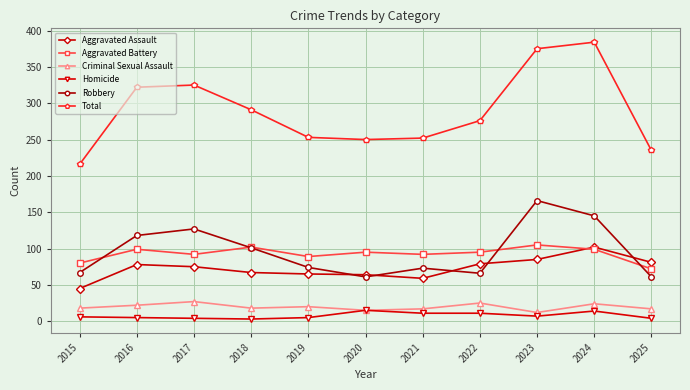

What are all the series names shown in the legend?

Aggravated Assault, Aggravated Battery, Criminal Sexual Assault, Homicide, Robbery, Total